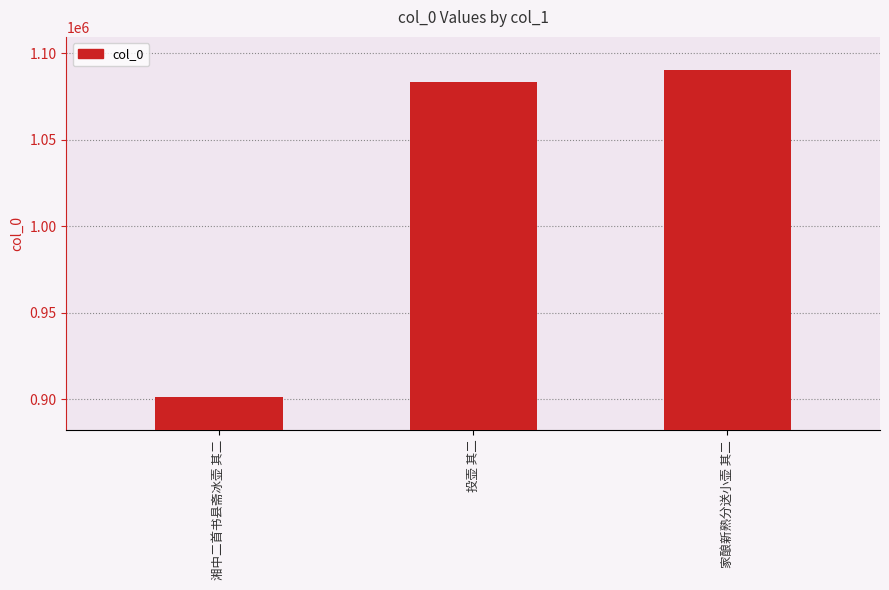

What is the difference between the values at 家酿新熟分送小壶 其二 and 湘中二首书县斋冰壶 其二?

189570